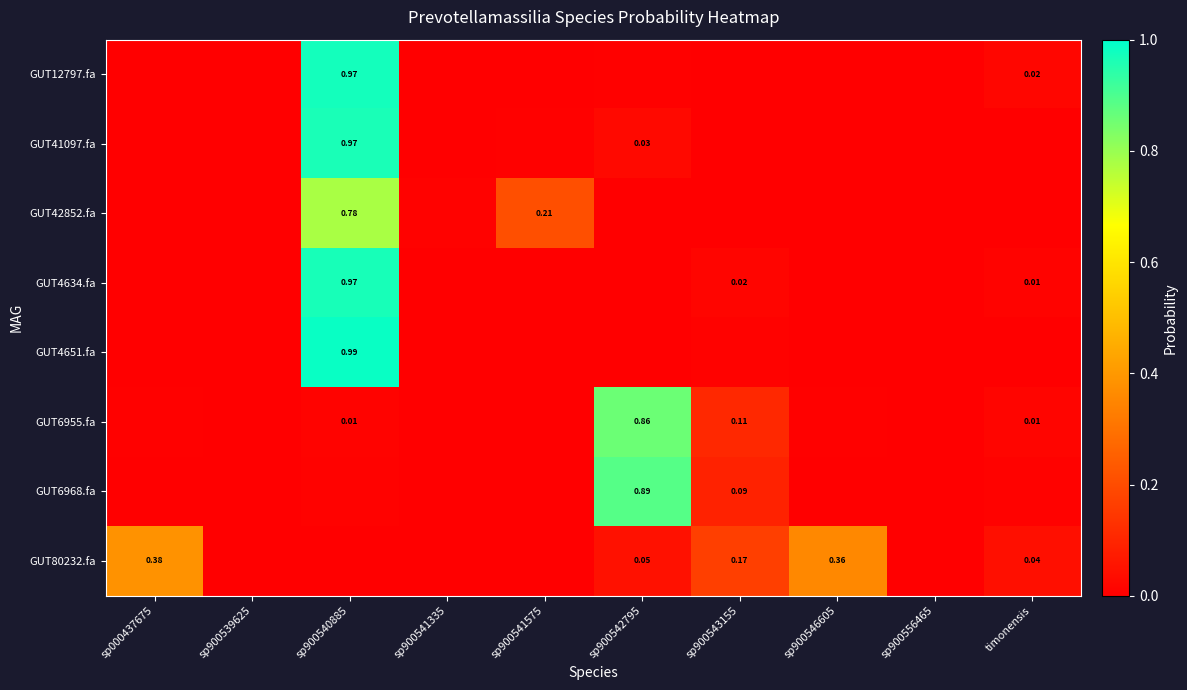

Rank the series at sp000437675 from lowest to highest value.

GUT4634.fa, GUT12797.fa, GUT4651.fa, GUT41097.fa, GUT6968.fa, GUT42852.fa, GUT6955.fa, GUT80232.fa